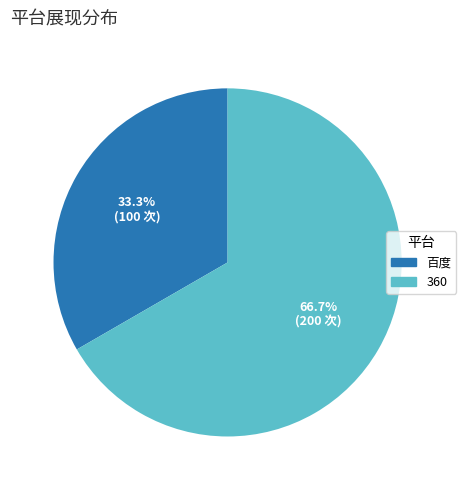

To the nearest percent, what is the difference between the 360 and 百度 slice percentages?

33%